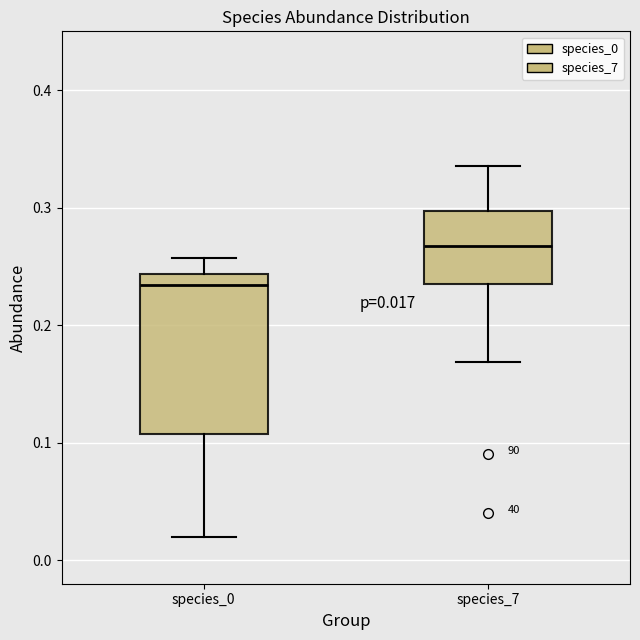

Which box's median line is the lowest?

species_0